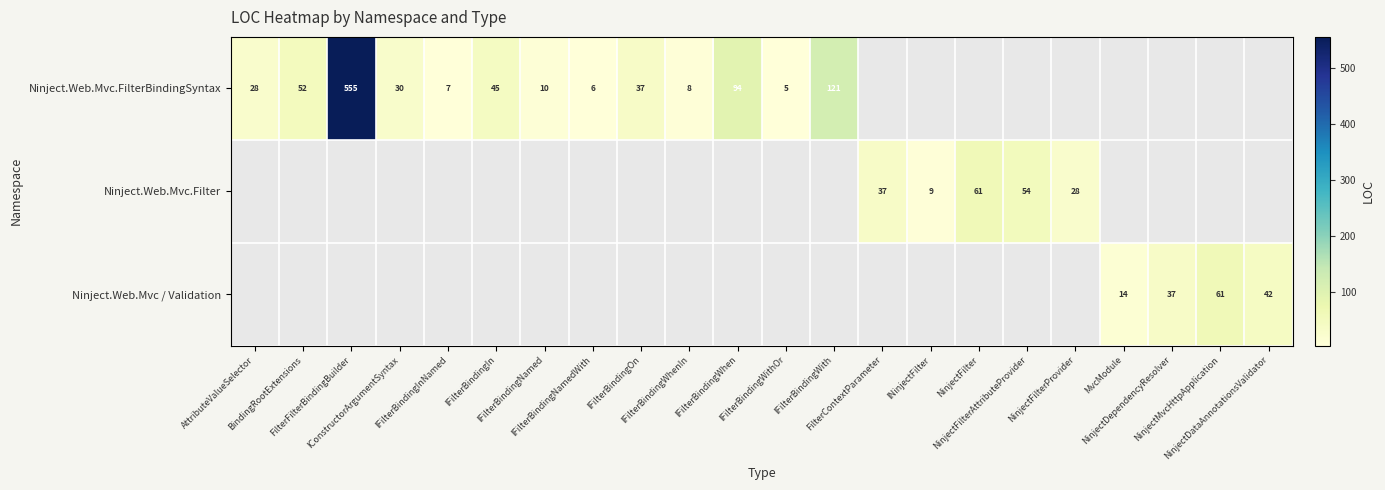

What is the maximum value for Ninject.Web.Mvc.FilterBindingSyntax?

555.0